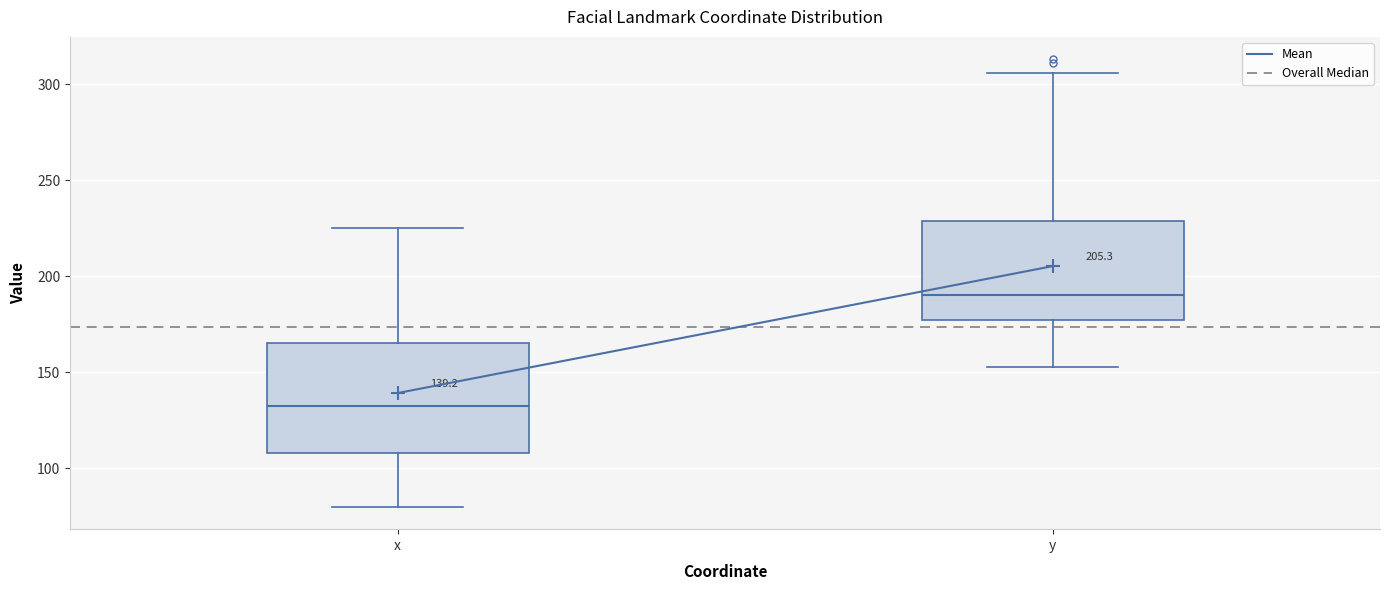

Which box has the highest median line?

y